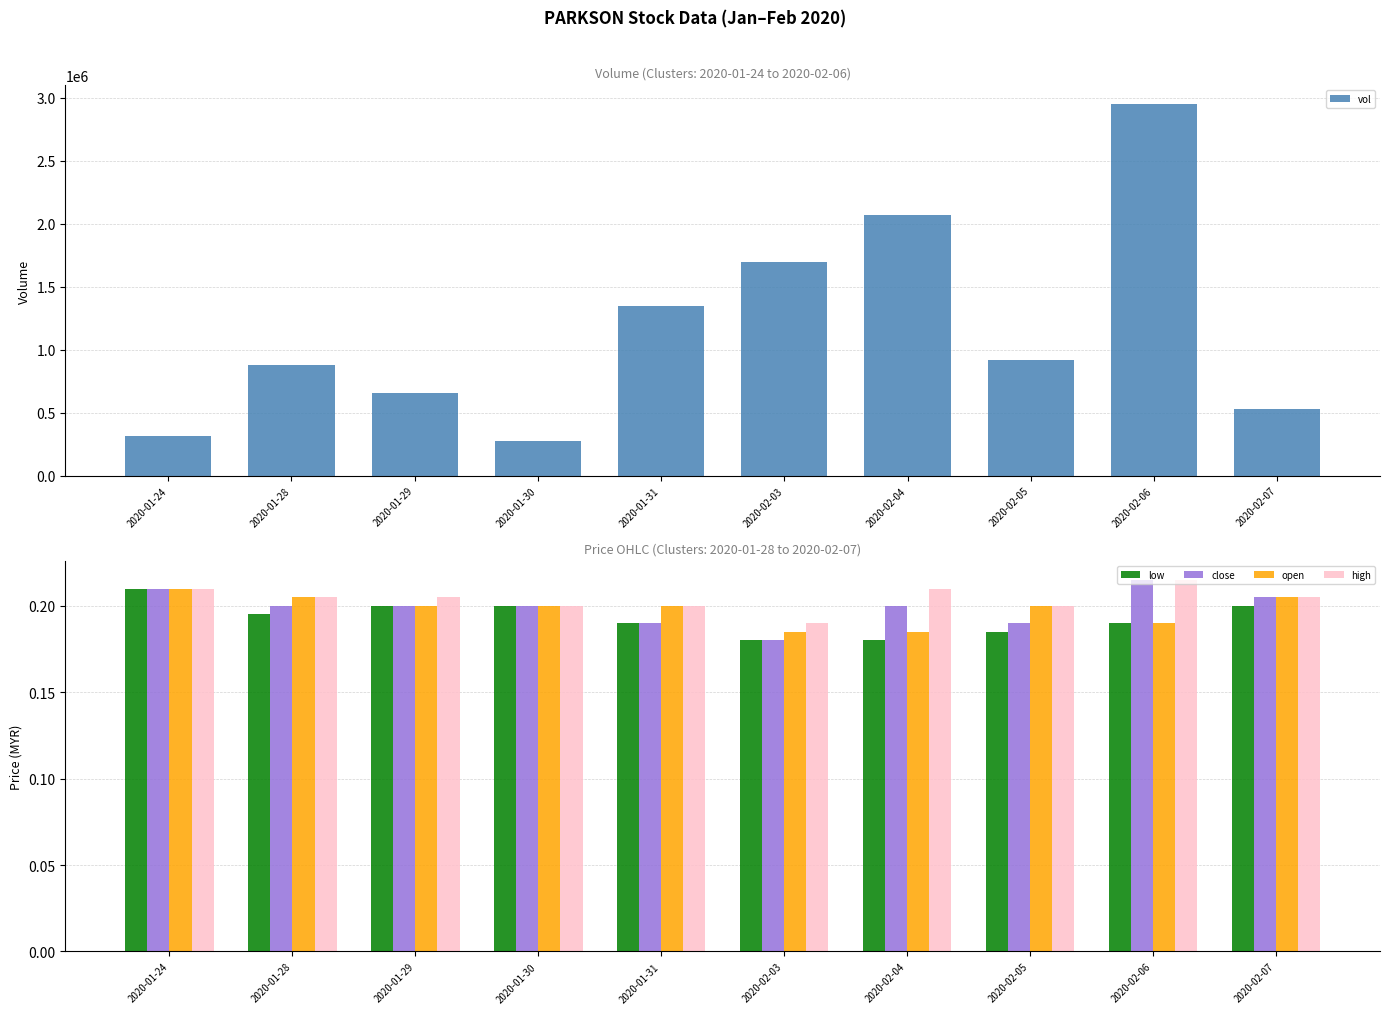

At how many categories does at least one series exceed 2805654?

1